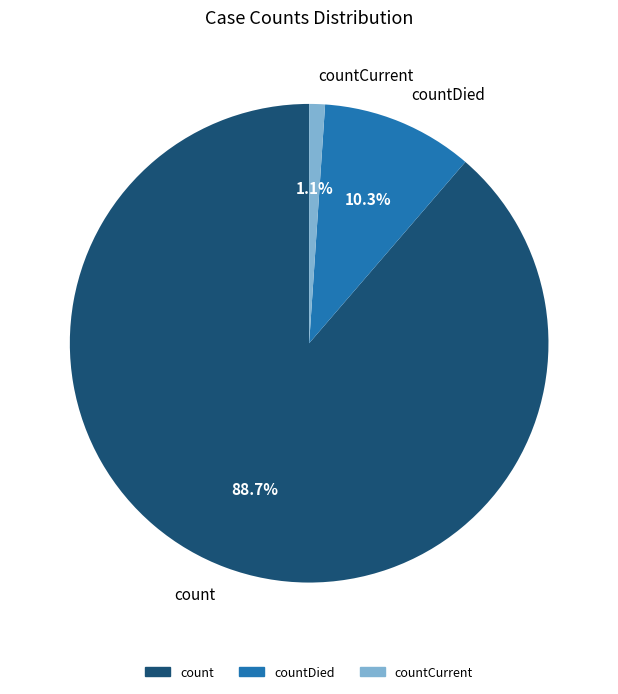

Which slice is the smallest?

countCurrent